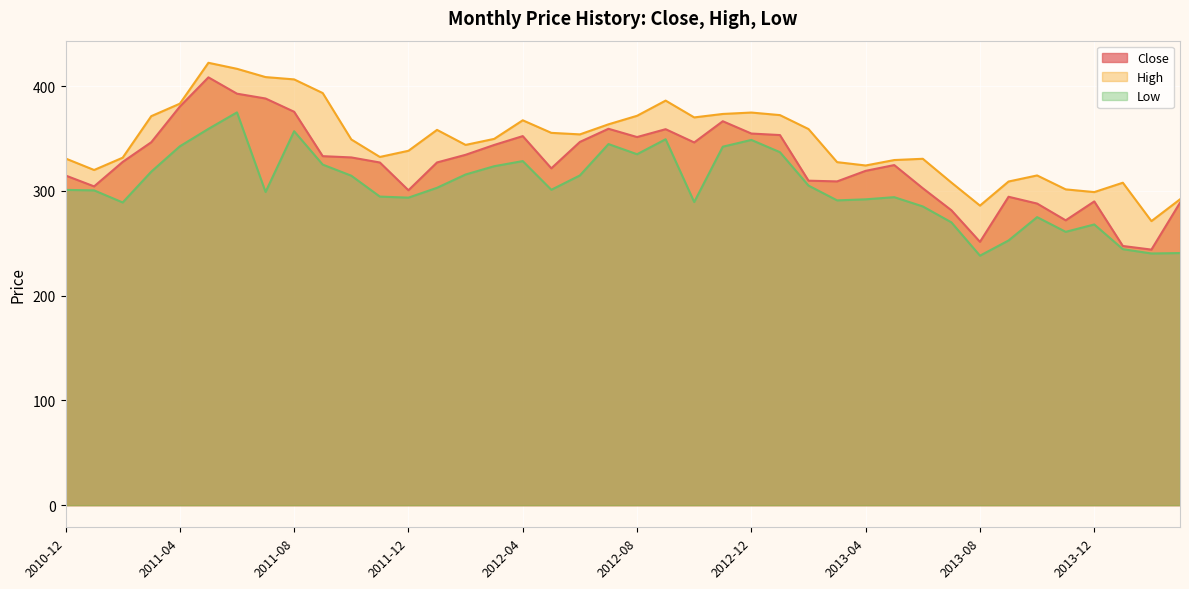

True or false: Close and High intersect in this chart.

False